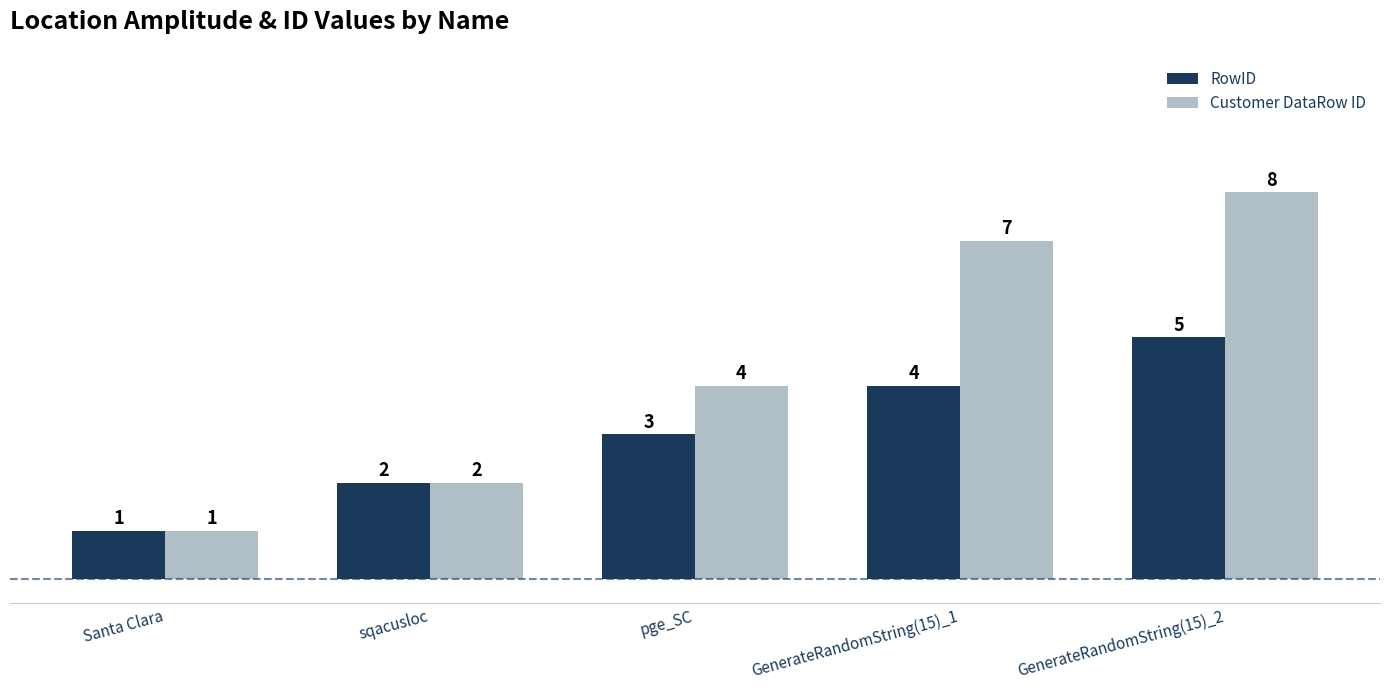

At which label is Customer DataRow ID closest to 4?

pge_SC